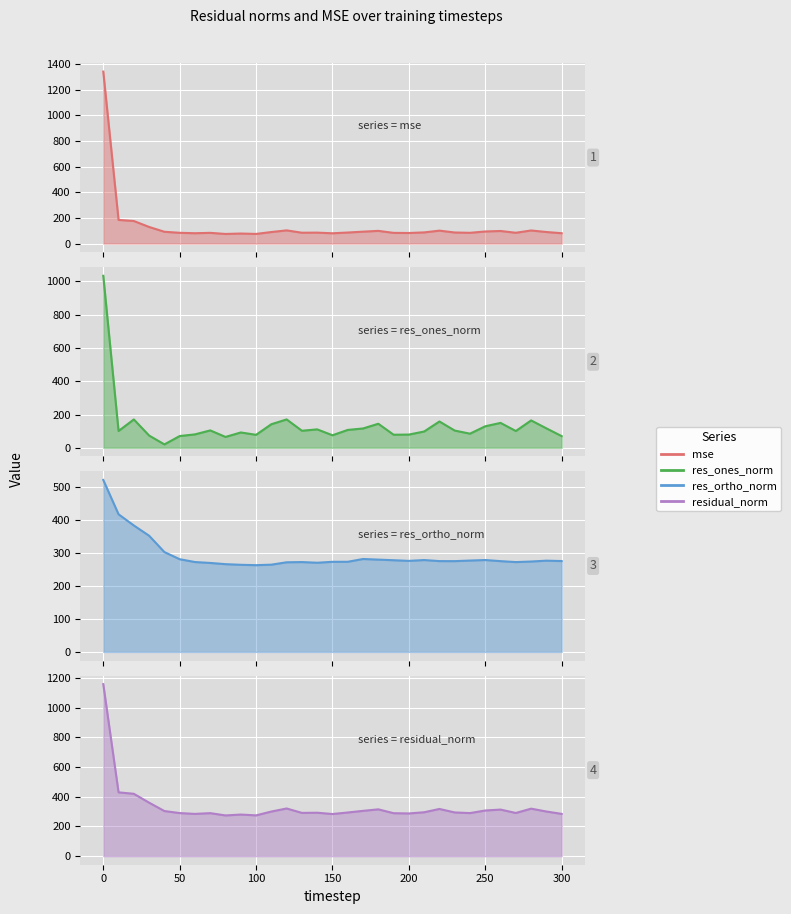

True or false: mse and res_ortho_norm intersect in this chart.

True